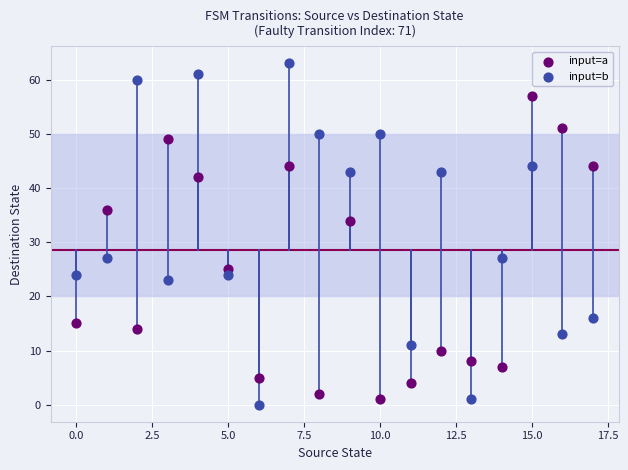

Which series reaches the maximum Y coordinate?

input=b